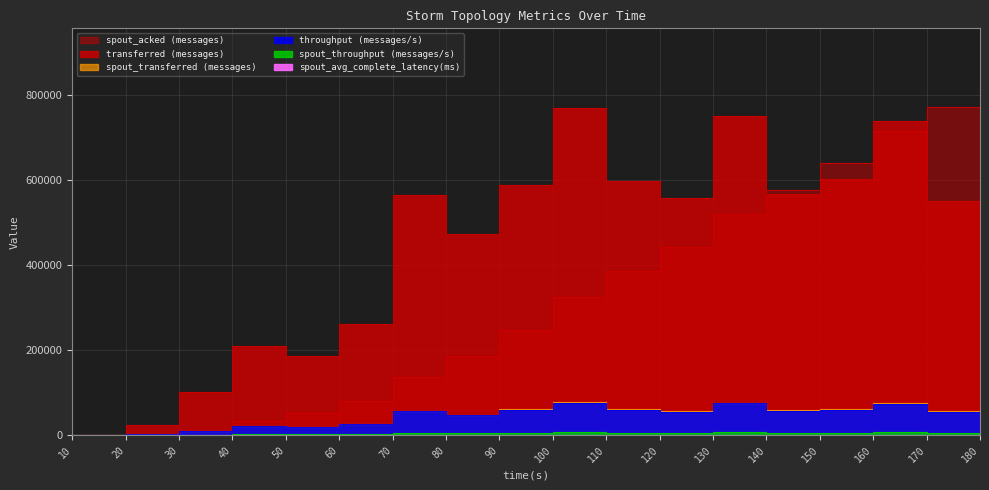

At how many categories does at least one series exceed 660787?

5